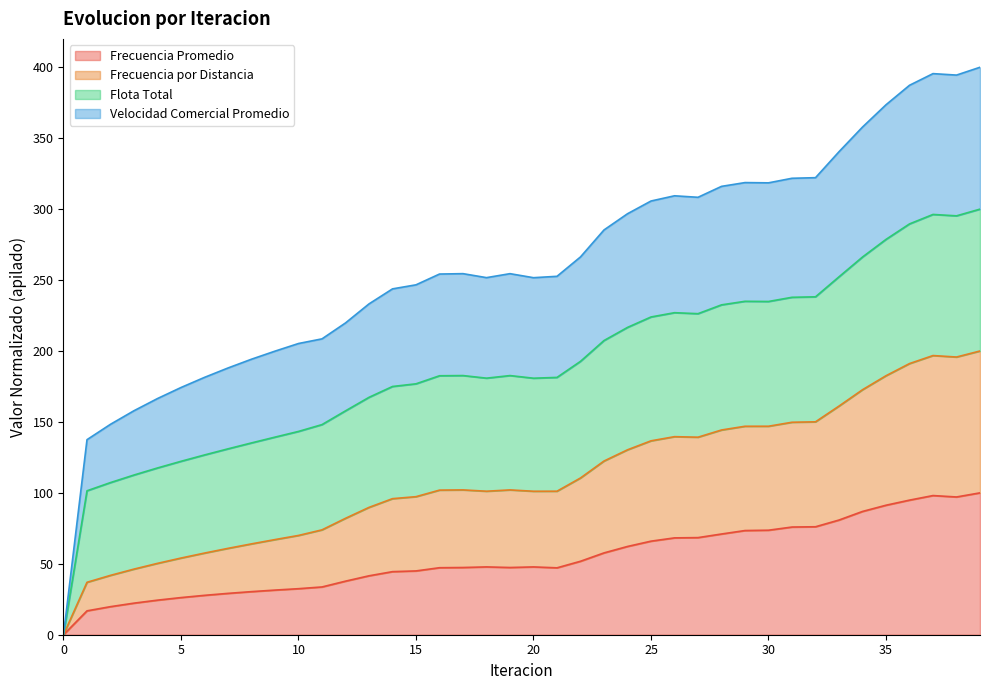

What is the greatest value displayed?

400.0